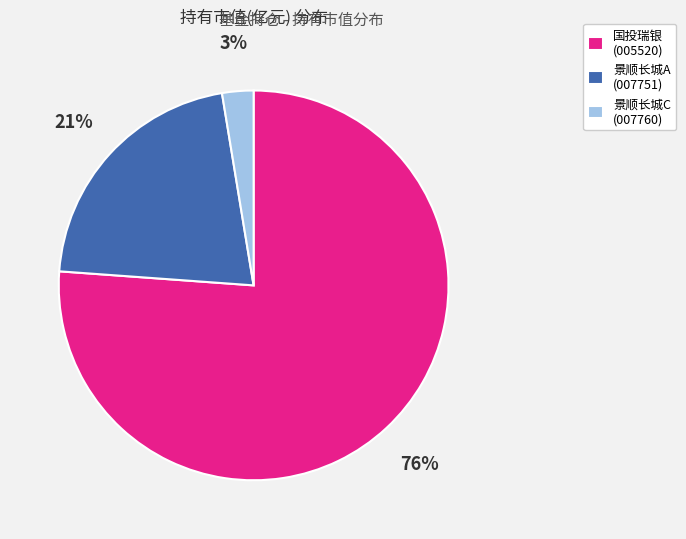

Count the number of slices in the pie.

3